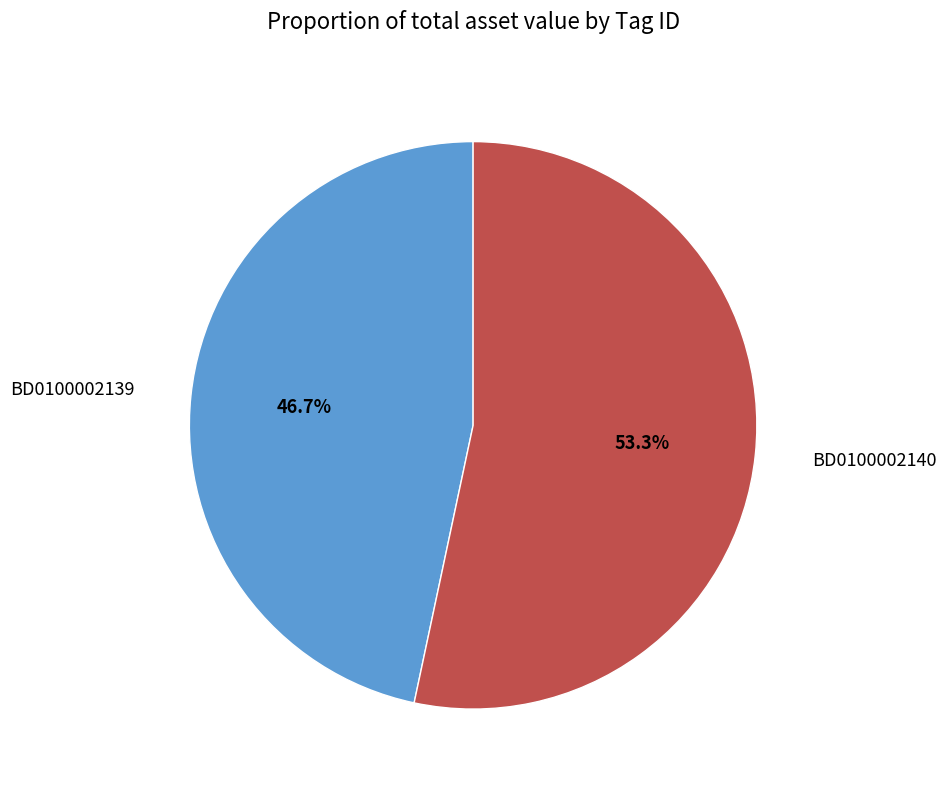

Count the number of slices in the pie.

2